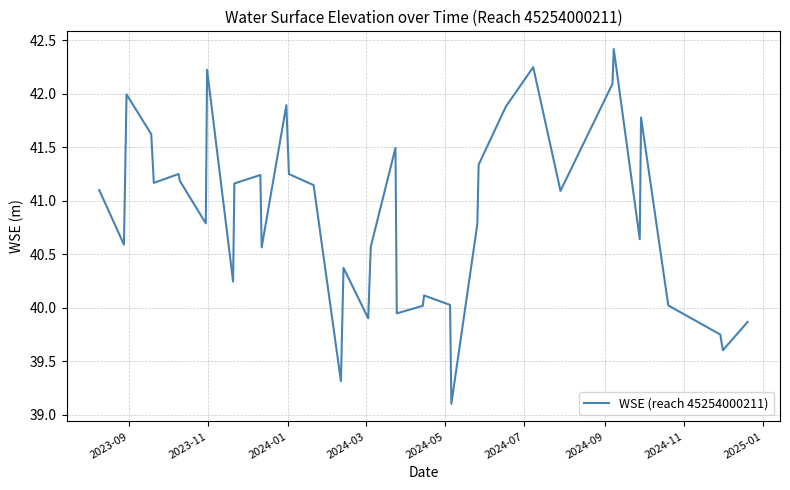

What is the smallest value displayed?

39.1